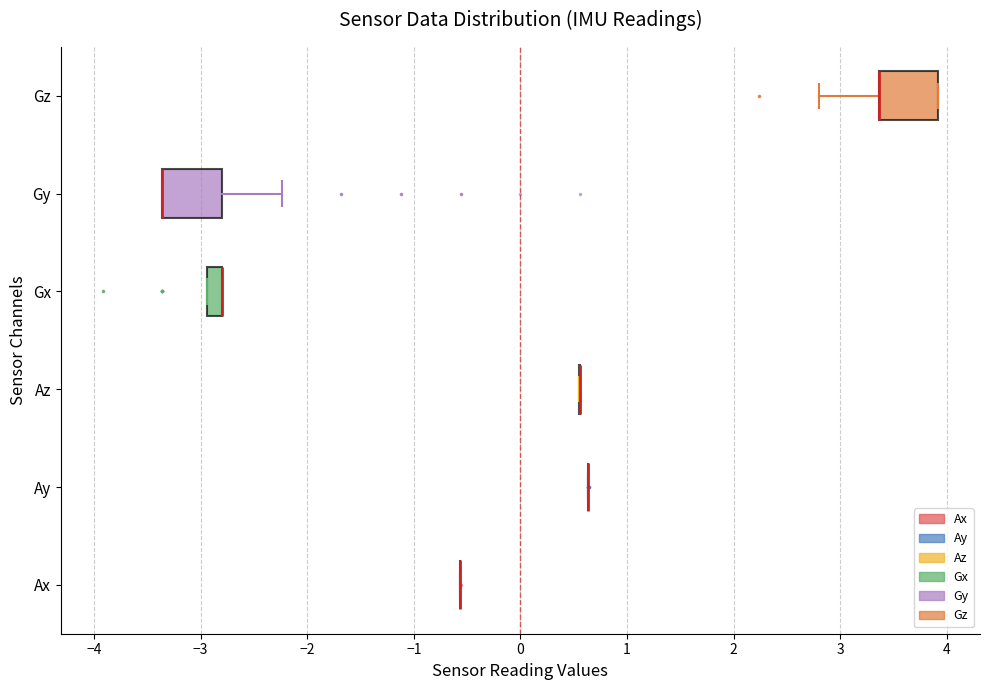

Where does the right whisker of the box for Gy end on the x-axis? The values are not printed on the chart, so give them approximately, as read against the axis.

-2.2